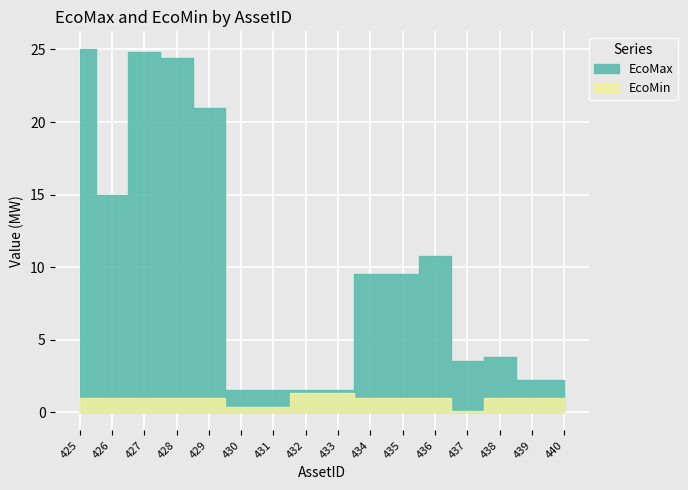

The value of EcoMin at 433 is 1.4. True or false?

True